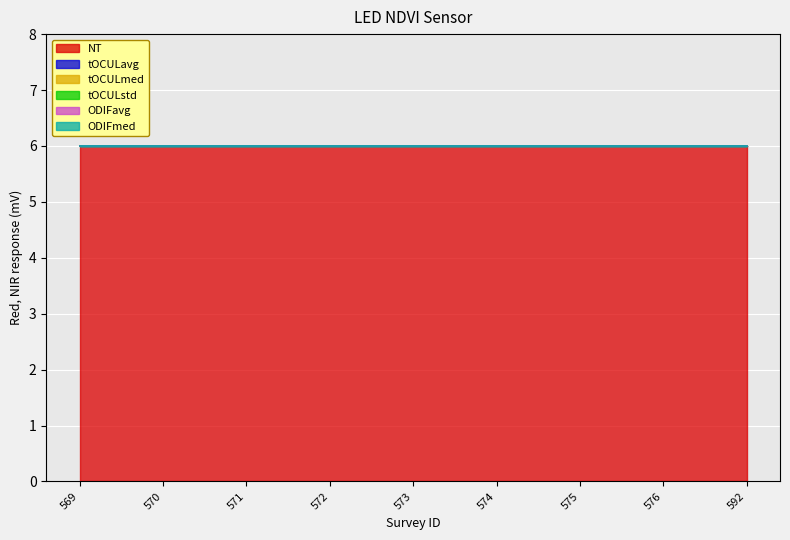

True or false: tOCULavg and ODIFmed intersect in this chart.

False